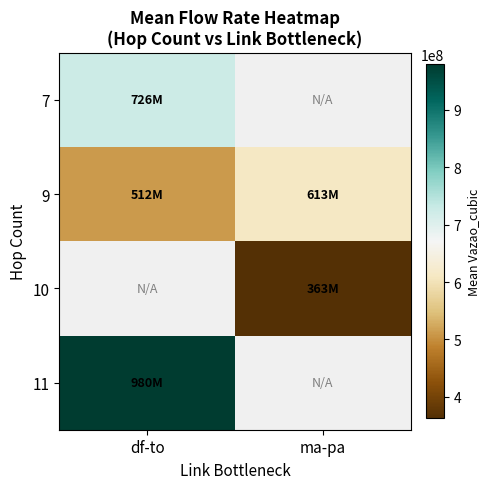

Which series has the largest total across all categories?

9